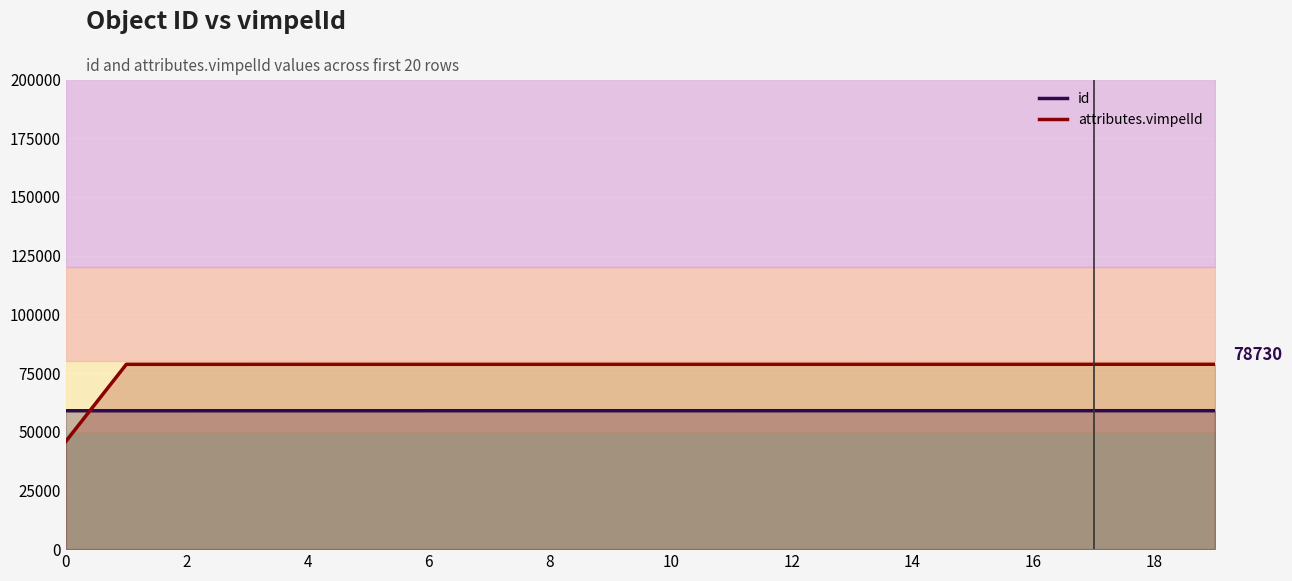

At 11, list the series in order from largest to smallest.

attributes.vimpelId, id